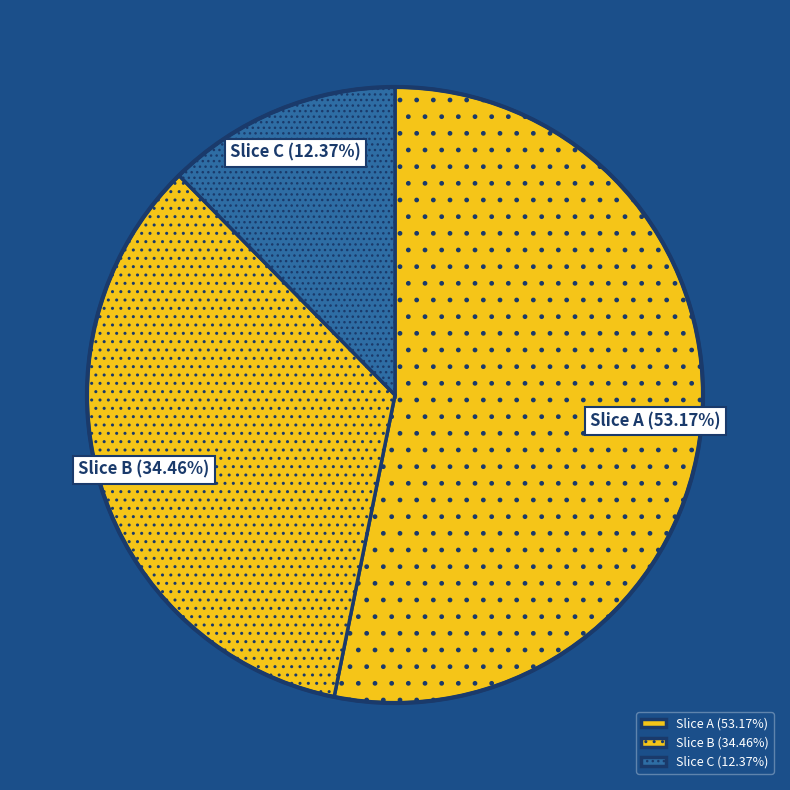

Which has a higher value, Slice C or Slice A?

Slice A